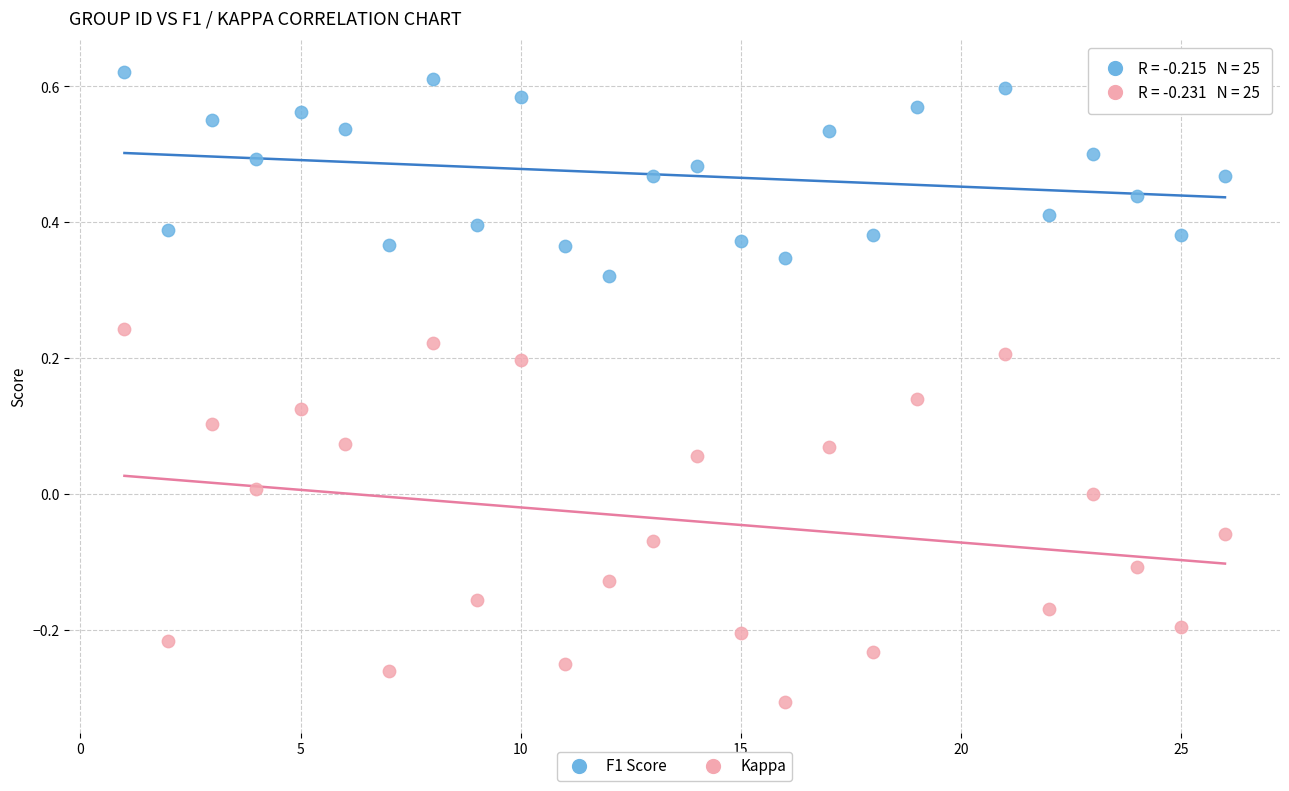

Which series reaches the minimum Y coordinate?

Kappa